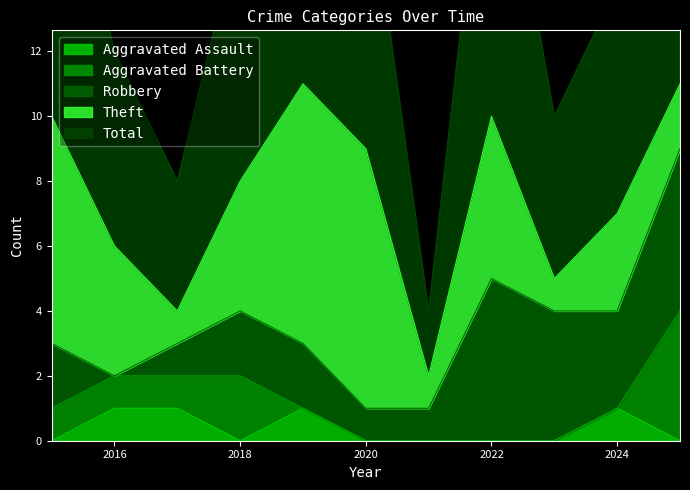

Where is the first local minimum for Total?

2017